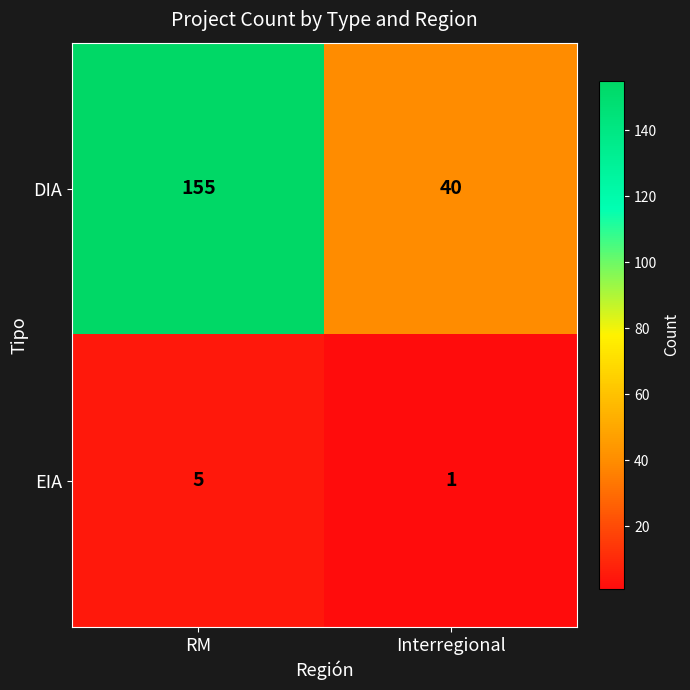

What is the smallest value displayed?

1